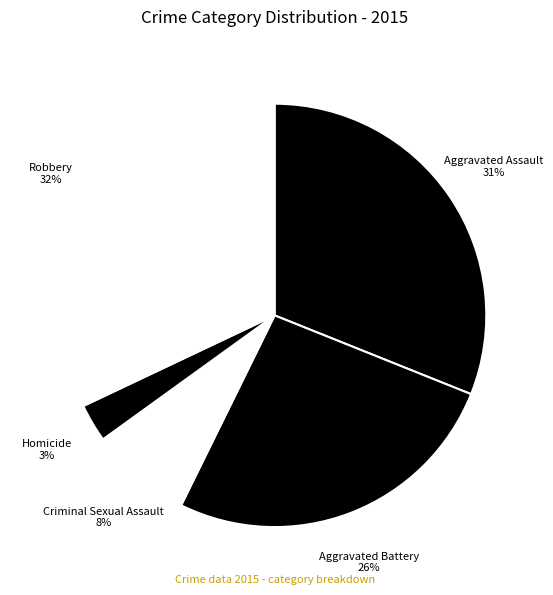

Between Aggravated Assault and Robbery, which is larger?

Robbery